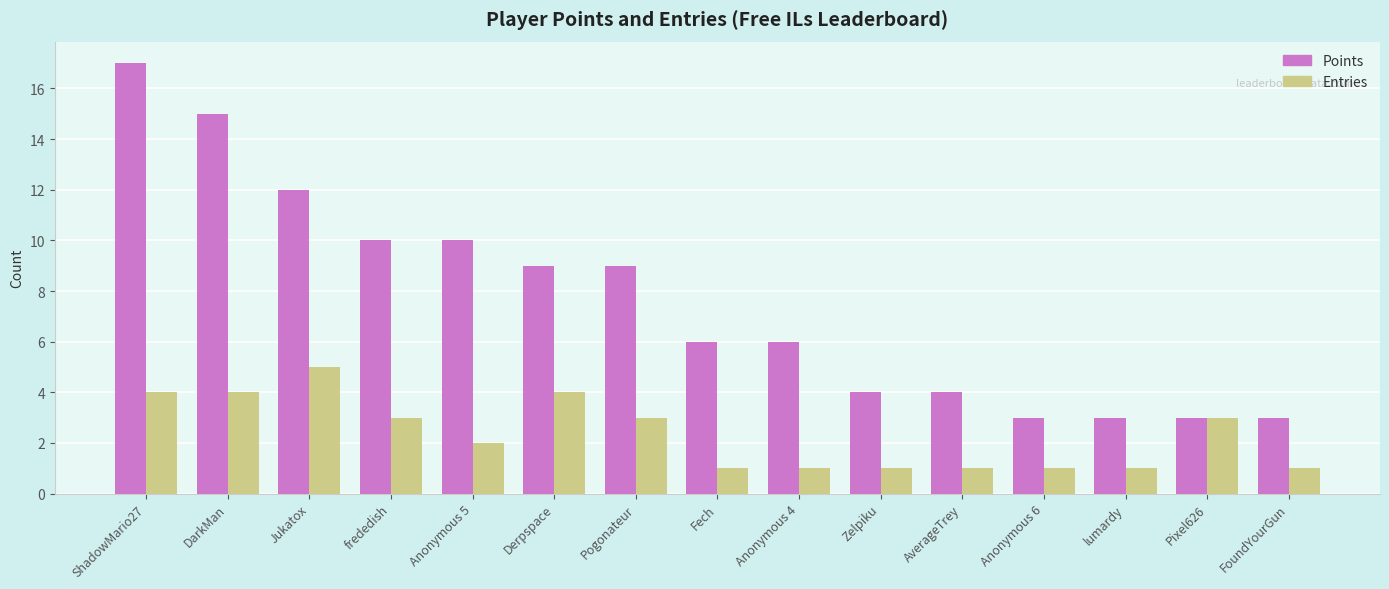

What is the difference between the maximum and minimum values in the Entries series?

4